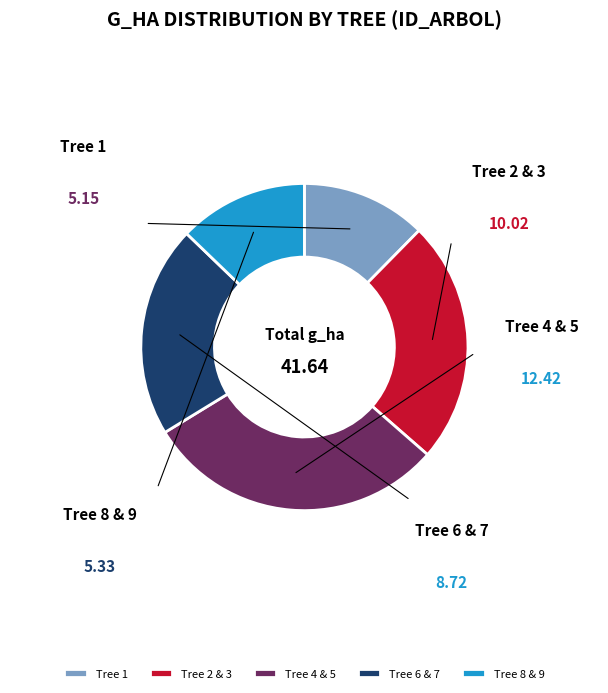

Is there any slice that represents more than half of the pie?

No